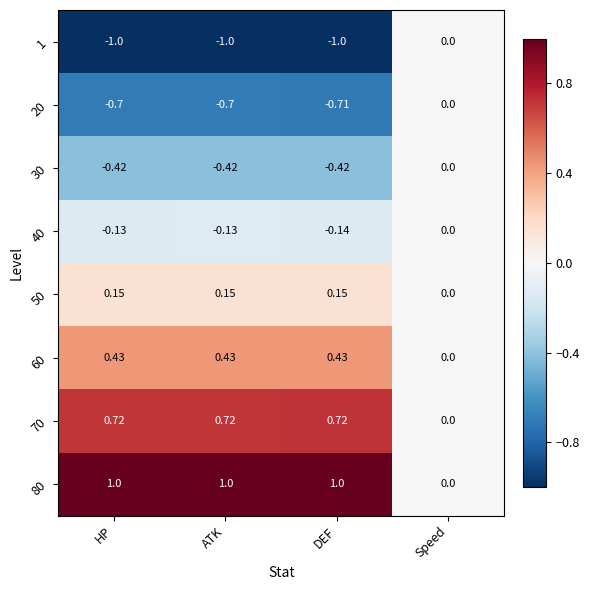

At which label is 70 closest to 0?

Speed